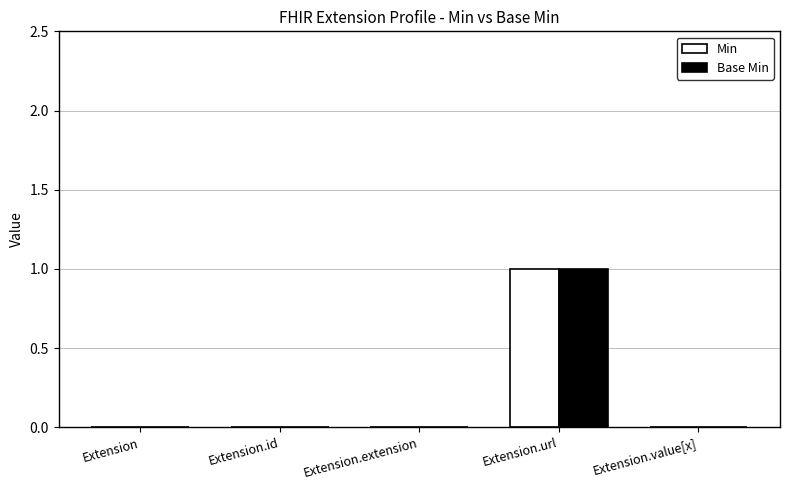

What are all the series names shown in the legend?

Min, Base Min